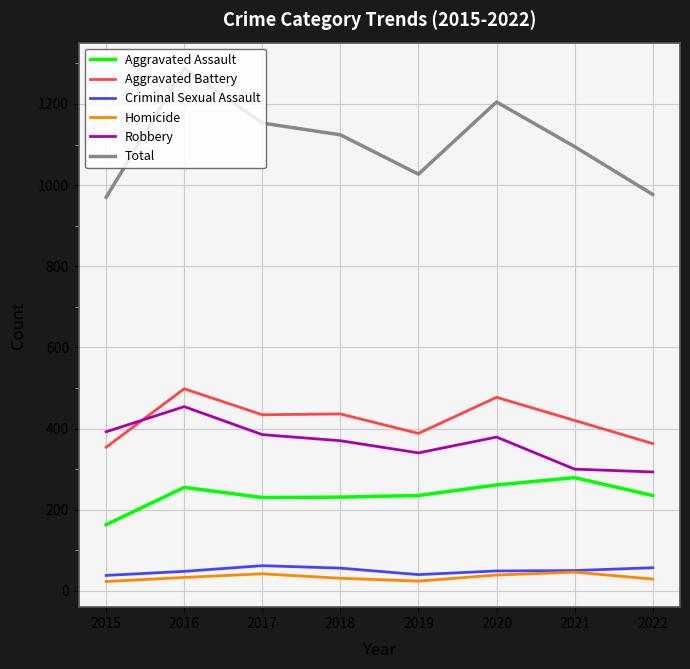

Count the number of data series in this chart.

6